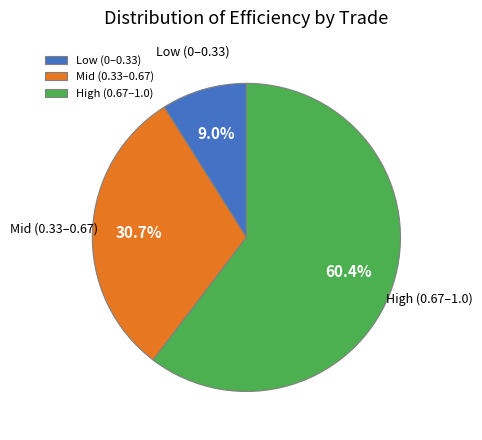

Which slice is the largest?

High (0.67–1.0)